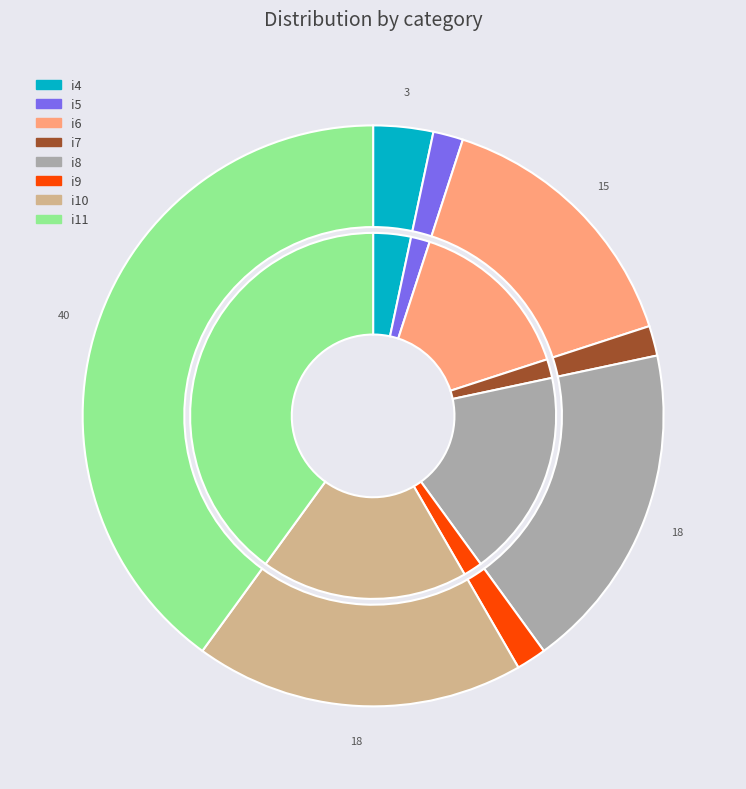

What is the smallest slice in the pie chart?

i5